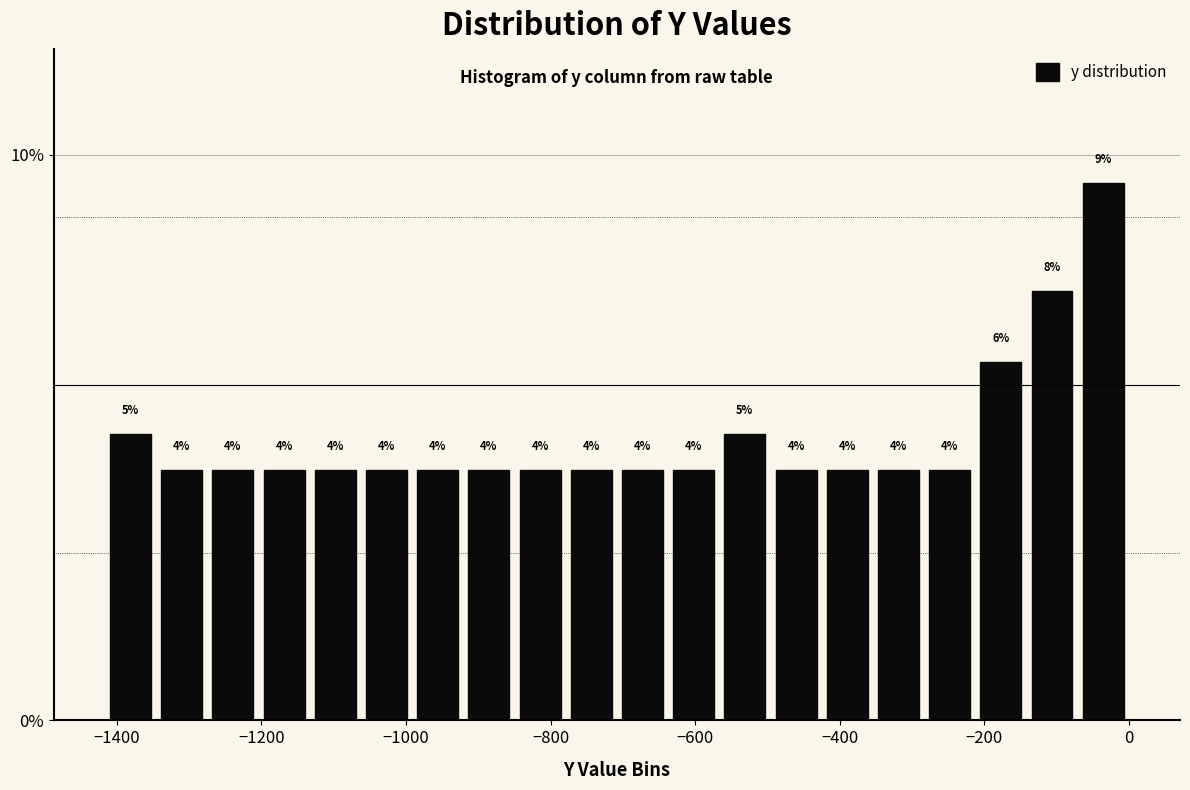

Around what value on the x-axis is the tallest bar? Give the approximate position of its centre, as read against the axis.

-40